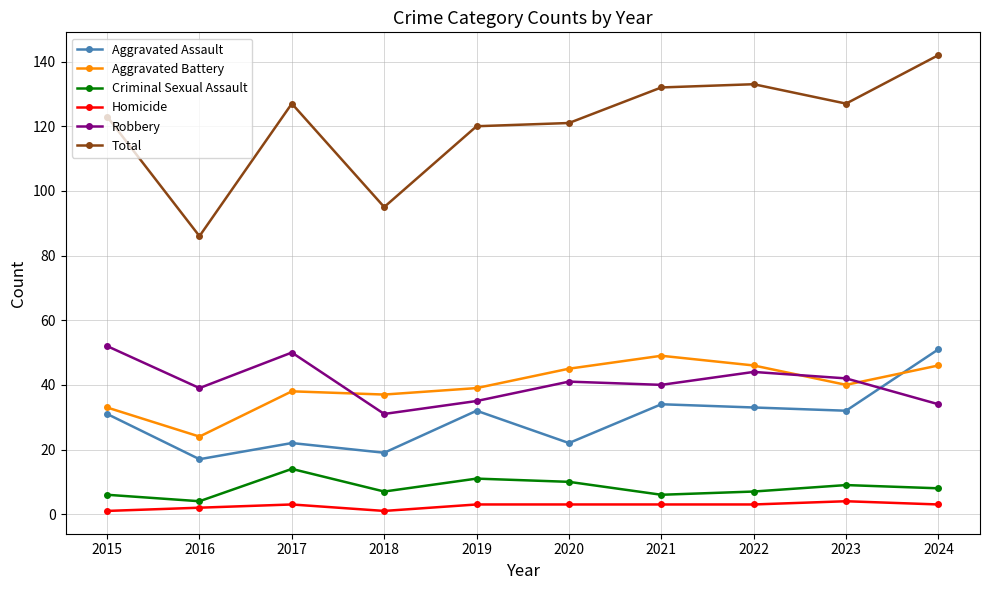

Is it true that Robbery equals 62 at 2016?

False